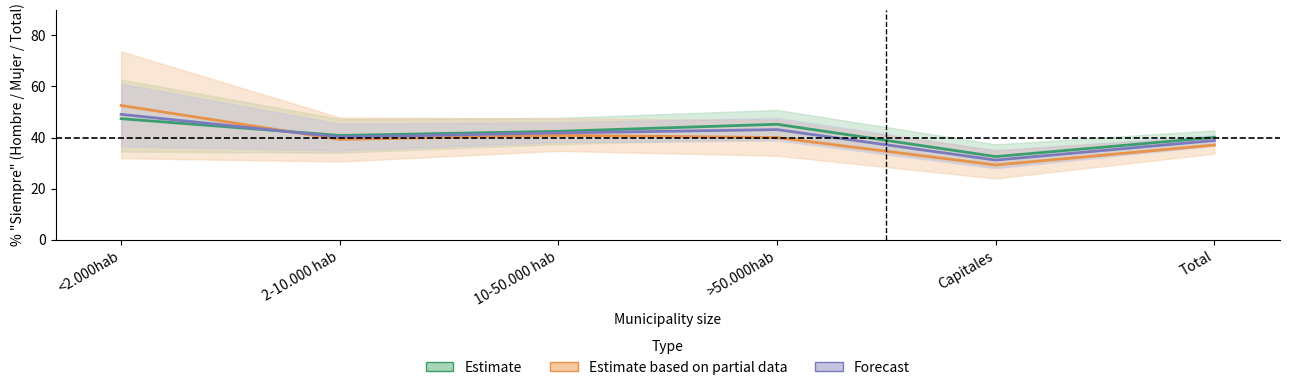

What is the value of the Estimate based on partial data point at the 2nd from the left?

39.3